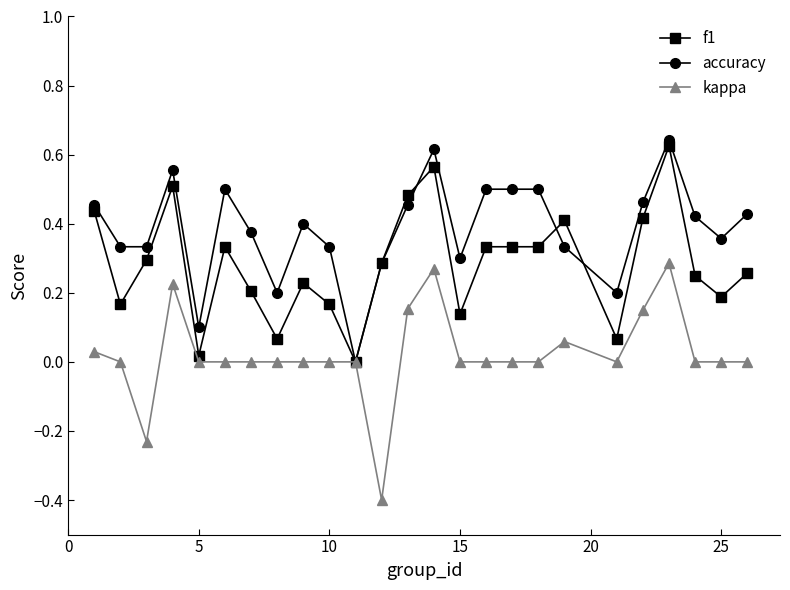

Which series has the largest total across all categories?

accuracy